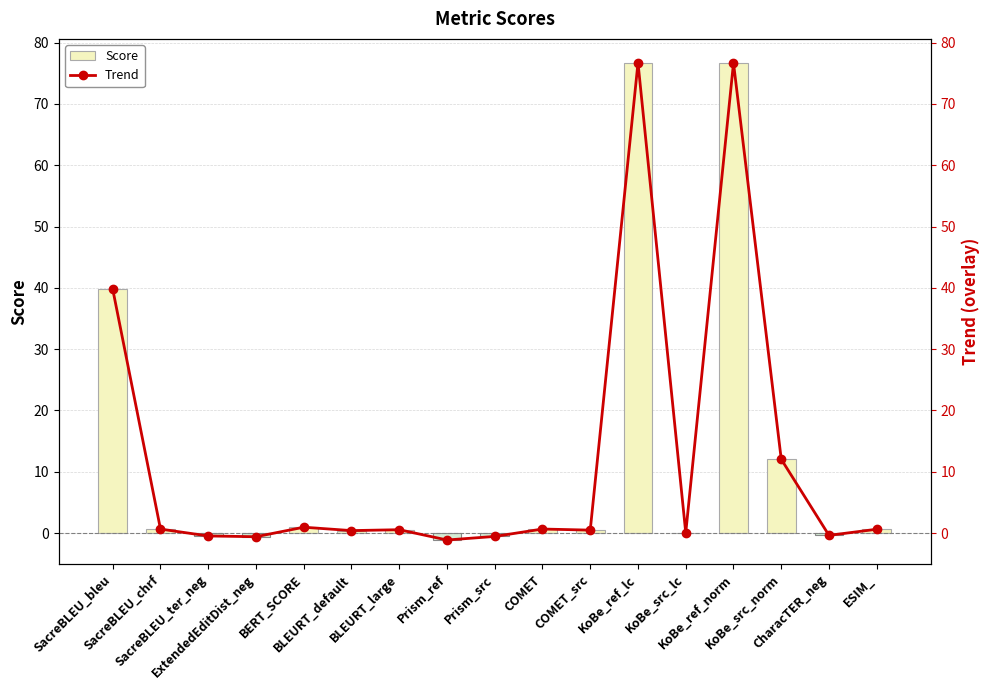

What is the sum of the Score values at COMET_src and BLEURT_large?

1.0